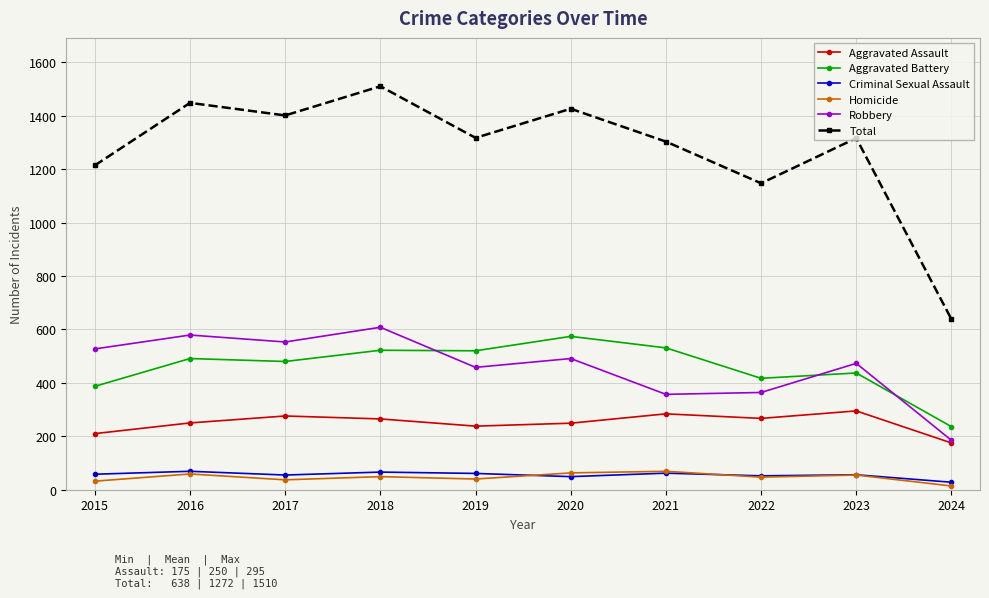

How many lines are shown in the chart?

6